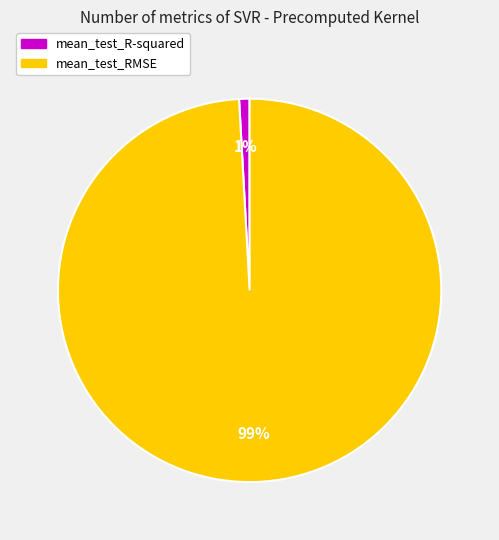

How many segments does this pie chart have?

2